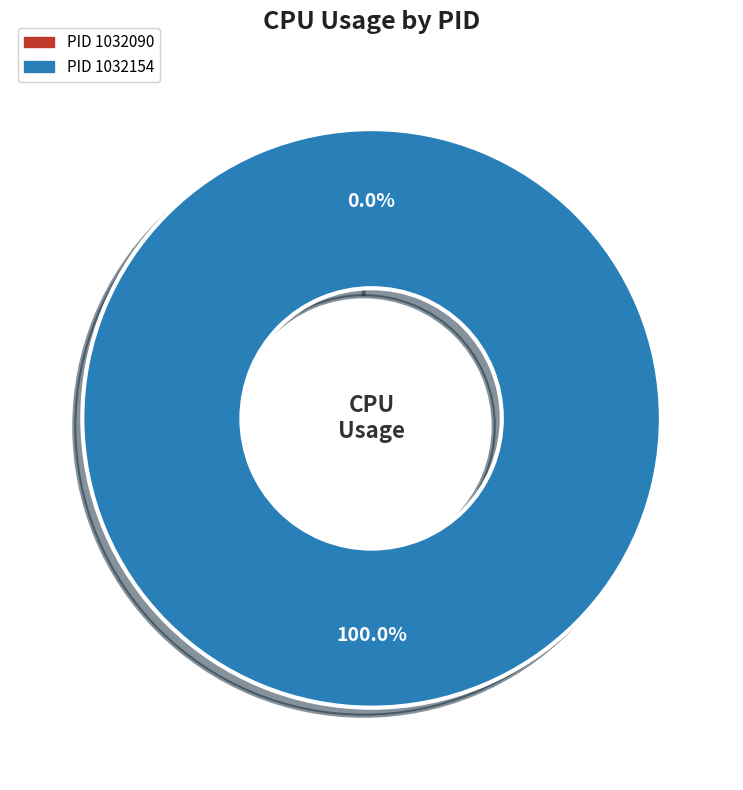

The 1032090 slice represents 0% of the pie. True or false?

True